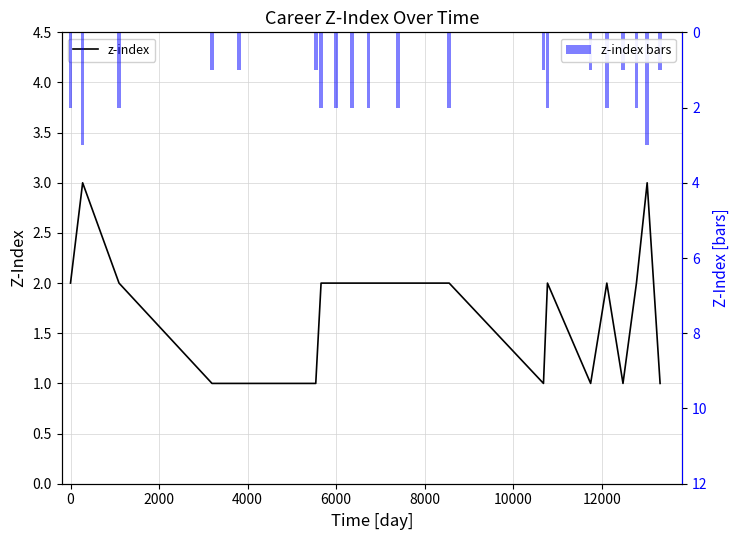

Which series has the largest total across all categories?

z-index